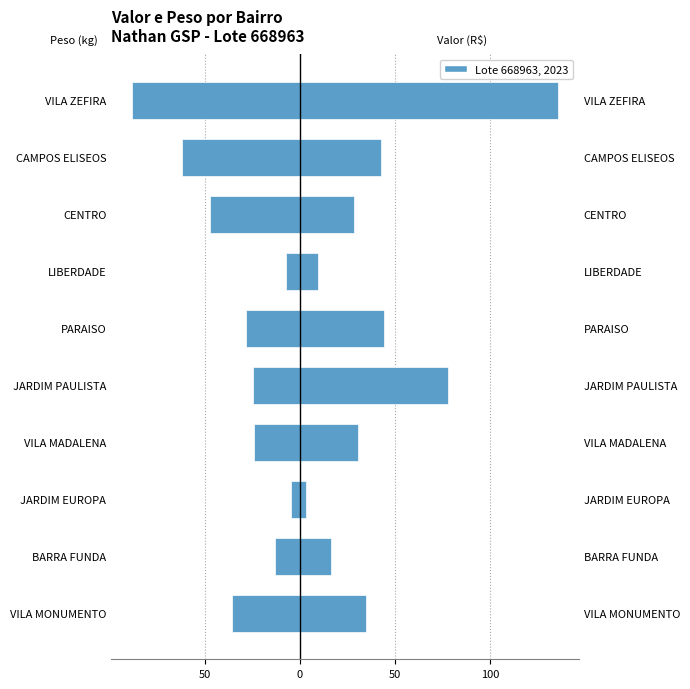

The value of VALOR (R$/40) at JARDIM EUROPA is 3.3. True or false?

True